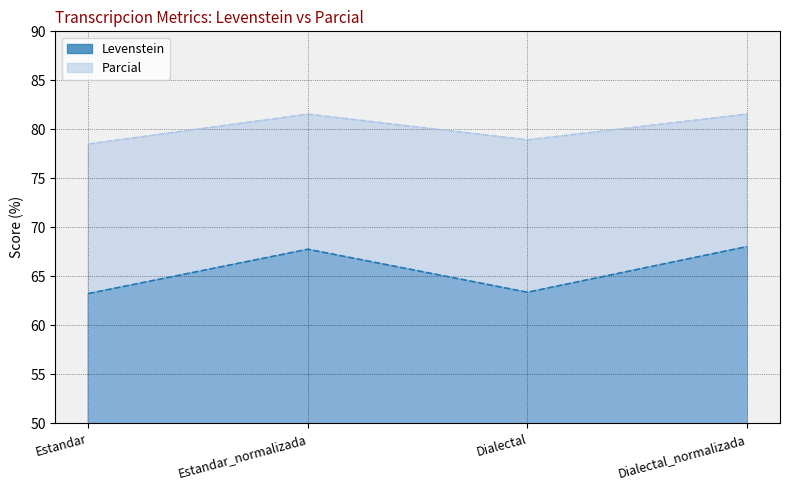

Reading right to left, transcribe all the data shown in this chart.

Levenstein: 68.0	63.4	67.8	63.2
Parcial: 81.6	78.9	81.5	78.5